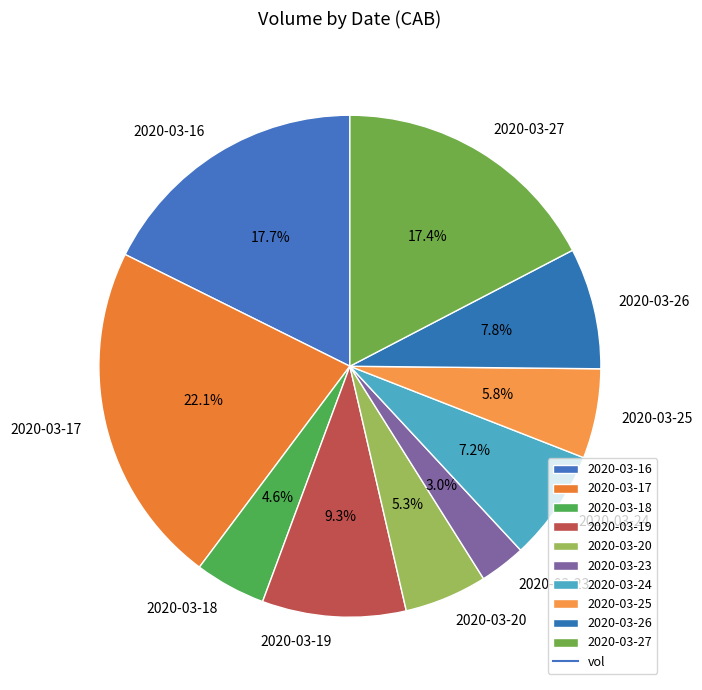

What percentage is the 2020-03-17 slice, to the nearest percent?

22%